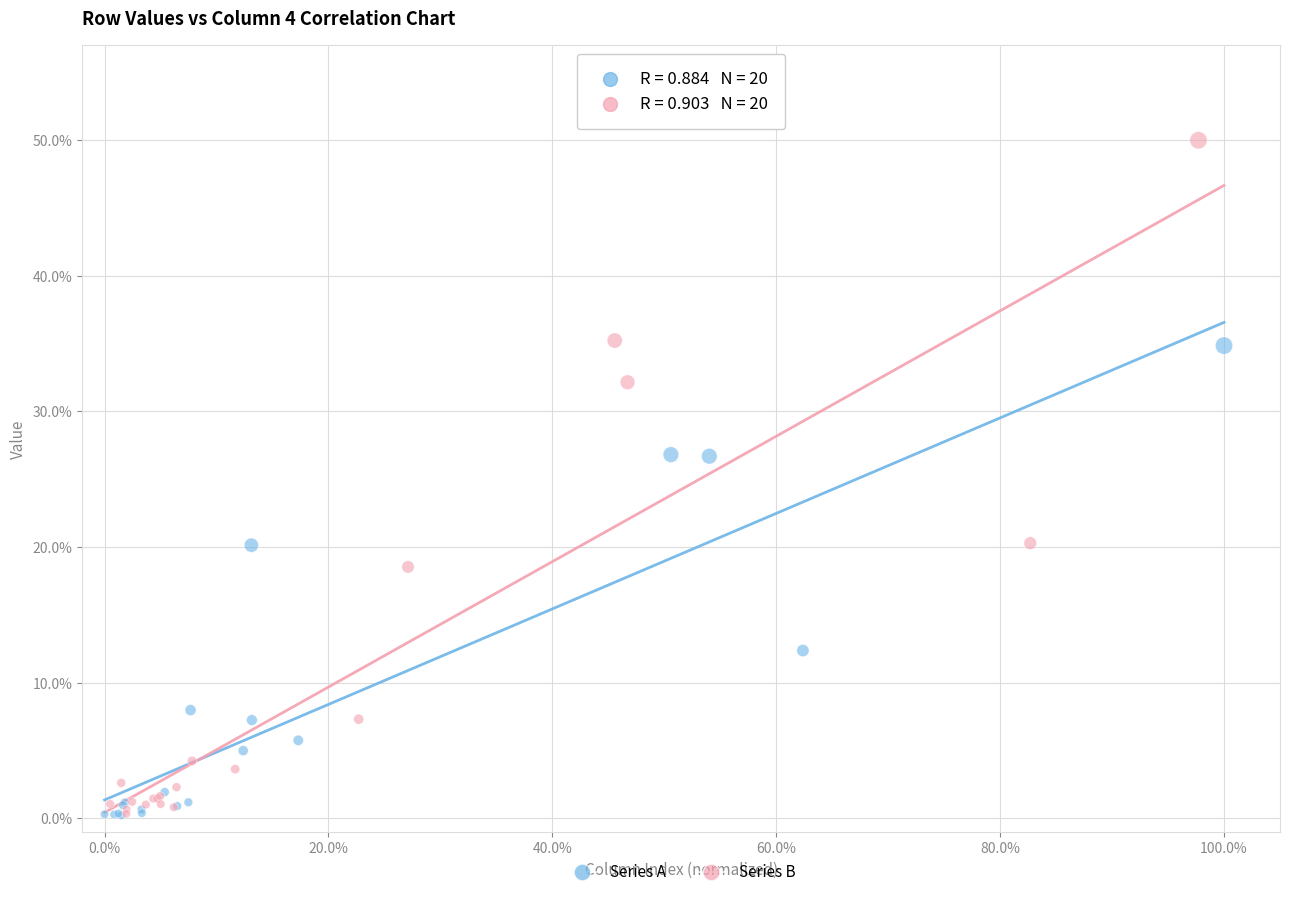

Which series has the widest spread of Y values?

Series B